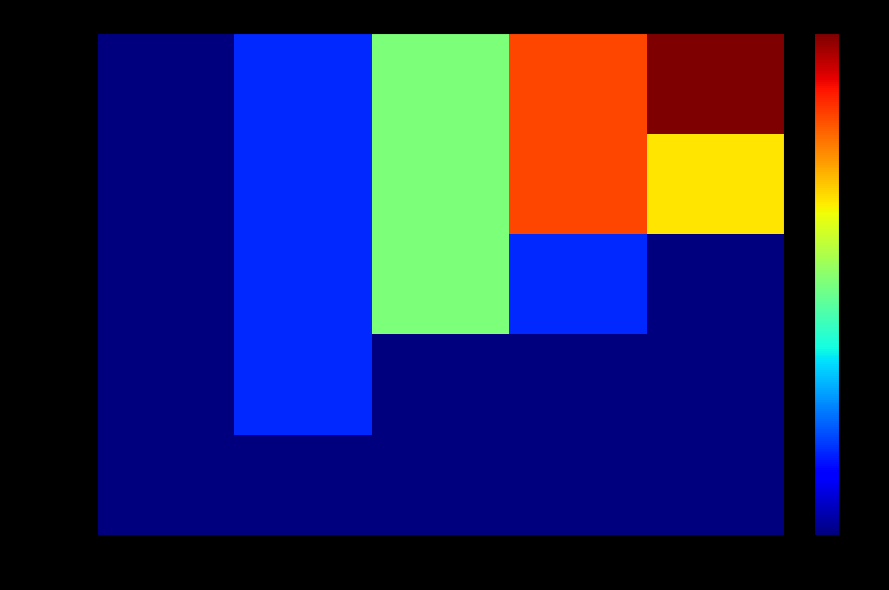

Between 3 and 1, which is larger?

3